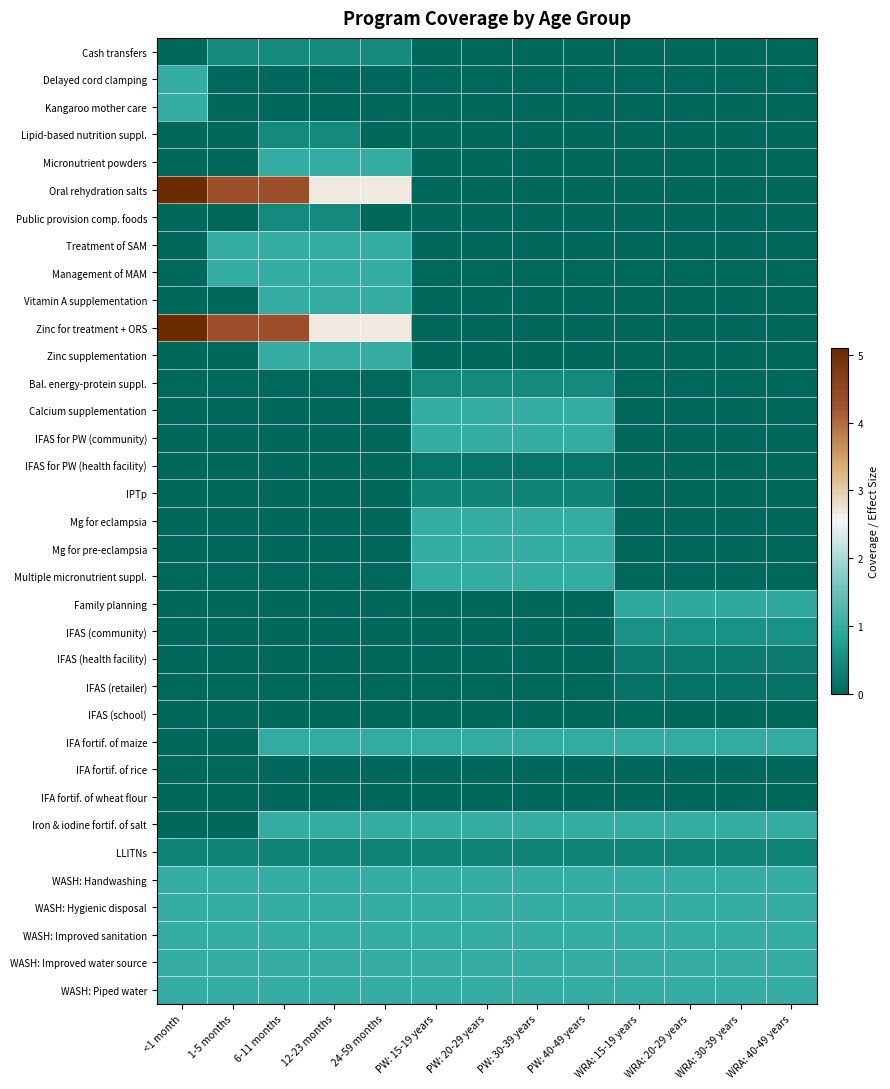

Reading right to left, what are all the values shown in this chart?

Cash transfers: WRA: 40-49 years=0.0	WRA: 30-39 years=0.0	WRA: 20-29 years=0.0	WRA: 15-19 years=0.0	PW: 40-49 years=0.0	PW: 30-39 years=0.0	PW: 20-29 years=0.0	PW: 15-19 years=0.0	24-59 months=0.5	12-23 months=0.5	6-11 months=0.5	1-5 months=0.5	<1 month=0.0
Delayed cord clamping: WRA: 40-49 years=0.0	WRA: 30-39 years=0.0	WRA: 20-29 years=0.0	WRA: 15-19 years=0.0	PW: 40-49 years=0.0	PW: 30-39 years=0.0	PW: 20-29 years=0.0	PW: 15-19 years=0.0	24-59 months=0.0	12-23 months=0.0	6-11 months=0.0	1-5 months=0.0	<1 month=1.0
Kangaroo mother care: WRA: 40-49 years=0.0	WRA: 30-39 years=0.0	WRA: 20-29 years=0.0	WRA: 15-19 years=0.0	PW: 40-49 years=0.0	PW: 30-39 years=0.0	PW: 20-29 years=0.0	PW: 15-19 years=0.0	24-59 months=0.0	12-23 months=0.0	6-11 months=0.0	1-5 months=0.0	<1 month=1.0
Lipid-based nutrition suppl.: WRA: 40-49 years=0.0	WRA: 30-39 years=0.0	WRA: 20-29 years=0.0	WRA: 15-19 years=0.0	PW: 40-49 years=0.0	PW: 30-39 years=0.0	PW: 20-29 years=0.0	PW: 15-19 years=0.0	24-59 months=0.0	12-23 months=0.5	6-11 months=0.5	1-5 months=0.0	<1 month=0.0
Micronutrient powders: WRA: 40-49 years=0.0	WRA: 30-39 years=0.0	WRA: 20-29 years=0.0	WRA: 15-19 years=0.0	PW: 40-49 years=0.0	PW: 30-39 years=0.0	PW: 20-29 years=0.0	PW: 15-19 years=0.0	24-59 months=1.0	12-23 months=1.0	6-11 months=1.0	1-5 months=0.0	<1 month=0.0
Oral rehydration salts: WRA: 40-49 years=0.0	WRA: 30-39 years=0.0	WRA: 20-29 years=0.0	WRA: 15-19 years=0.0	PW: 40-49 years=0.0	PW: 30-39 years=0.0	PW: 20-29 years=0.0	PW: 15-19 years=0.0	24-59 months=2.7	12-23 months=2.7	6-11 months=4.3	1-5 months=4.3	<1 month=5.1
Public provision comp. foods: WRA: 40-49 years=0.0	WRA: 30-39 years=0.0	WRA: 20-29 years=0.0	WRA: 15-19 years=0.0	PW: 40-49 years=0.0	PW: 30-39 years=0.0	PW: 20-29 years=0.0	PW: 15-19 years=0.0	24-59 months=0.0	12-23 months=0.5	6-11 months=0.5	1-5 months=0.0	<1 month=0.0
Treatment of SAM: WRA: 40-49 years=0.0	WRA: 30-39 years=0.0	WRA: 20-29 years=0.0	WRA: 15-19 years=0.0	PW: 40-49 years=0.0	PW: 30-39 years=0.0	PW: 20-29 years=0.0	PW: 15-19 years=0.0	24-59 months=1.0	12-23 months=1.0	6-11 months=1.0	1-5 months=1.0	<1 month=0.0
Management of MAM: WRA: 40-49 years=0.0	WRA: 30-39 years=0.0	WRA: 20-29 years=0.0	WRA: 15-19 years=0.0	PW: 40-49 years=0.0	PW: 30-39 years=0.0	PW: 20-29 years=0.0	PW: 15-19 years=0.0	24-59 months=1.0	12-23 months=1.0	6-11 months=1.0	1-5 months=1.0	<1 month=0.0
Vitamin A supplementation: WRA: 40-49 years=0.0	WRA: 30-39 years=0.0	WRA: 20-29 years=0.0	WRA: 15-19 years=0.0	PW: 40-49 years=0.0	PW: 30-39 years=0.0	PW: 20-29 years=0.0	PW: 15-19 years=0.0	24-59 months=1.0	12-23 months=1.0	6-11 months=1.0	1-5 months=0.0	<1 month=0.0
Zinc for treatment + ORS: WRA: 40-49 years=0.0	WRA: 30-39 years=0.0	WRA: 20-29 years=0.0	WRA: 15-19 years=0.0	PW: 40-49 years=0.0	PW: 30-39 years=0.0	PW: 20-29 years=0.0	PW: 15-19 years=0.0	24-59 months=2.7	12-23 months=2.7	6-11 months=4.3	1-5 months=4.3	<1 month=5.1
Zinc supplementation: WRA: 40-49 years=0.0	WRA: 30-39 years=0.0	WRA: 20-29 years=0.0	WRA: 15-19 years=0.0	PW: 40-49 years=0.0	PW: 30-39 years=0.0	PW: 20-29 years=0.0	PW: 15-19 years=0.0	24-59 months=1.0	12-23 months=1.0	6-11 months=1.0	1-5 months=0.0	<1 month=0.0
Bal. energy-protein suppl.: WRA: 40-49 years=0.0	WRA: 30-39 years=0.0	WRA: 20-29 years=0.0	WRA: 15-19 years=0.0	PW: 40-49 years=0.5	PW: 30-39 years=0.5	PW: 20-29 years=0.5	PW: 15-19 years=0.5	24-59 months=0.0	12-23 months=0.0	6-11 months=0.0	1-5 months=0.0	<1 month=0.0
Calcium supplementation: WRA: 40-49 years=0.0	WRA: 30-39 years=0.0	WRA: 20-29 years=0.0	WRA: 15-19 years=0.0	PW: 40-49 years=1.0	PW: 30-39 years=1.0	PW: 20-29 years=1.0	PW: 15-19 years=1.0	24-59 months=0.0	12-23 months=0.0	6-11 months=0.0	1-5 months=0.0	<1 month=0.0
IFAS for PW (community): WRA: 40-49 years=0.0	WRA: 30-39 years=0.0	WRA: 20-29 years=0.0	WRA: 15-19 years=0.0	PW: 40-49 years=1.0	PW: 30-39 years=1.0	PW: 20-29 years=1.0	PW: 15-19 years=1.0	24-59 months=0.0	12-23 months=0.0	6-11 months=0.0	1-5 months=0.0	<1 month=0.0
IFAS for PW (health facility): WRA: 40-49 years=0.0	WRA: 30-39 years=0.0	WRA: 20-29 years=0.0	WRA: 15-19 years=0.0	PW: 40-49 years=0.2	PW: 30-39 years=0.2	PW: 20-29 years=0.2	PW: 15-19 years=0.2	24-59 months=0.0	12-23 months=0.0	6-11 months=0.0	1-5 months=0.0	<1 month=0.0
IPTp: WRA: 40-49 years=0.0	WRA: 30-39 years=0.0	WRA: 20-29 years=0.0	WRA: 15-19 years=0.0	PW: 40-49 years=0.4	PW: 30-39 years=0.4	PW: 20-29 years=0.4	PW: 15-19 years=0.4	24-59 months=0.0	12-23 months=0.0	6-11 months=0.0	1-5 months=0.0	<1 month=0.0
Mg for eclampsia: WRA: 40-49 years=0.0	WRA: 30-39 years=0.0	WRA: 20-29 years=0.0	WRA: 15-19 years=0.0	PW: 40-49 years=1.0	PW: 30-39 years=1.0	PW: 20-29 years=1.0	PW: 15-19 years=1.0	24-59 months=0.0	12-23 months=0.0	6-11 months=0.0	1-5 months=0.0	<1 month=0.0
Mg for pre-eclampsia: WRA: 40-49 years=0.0	WRA: 30-39 years=0.0	WRA: 20-29 years=0.0	WRA: 15-19 years=0.0	PW: 40-49 years=1.0	PW: 30-39 years=1.0	PW: 20-29 years=1.0	PW: 15-19 years=1.0	24-59 months=0.0	12-23 months=0.0	6-11 months=0.0	1-5 months=0.0	<1 month=0.0
Multiple micronutrient suppl.: WRA: 40-49 years=0.0	WRA: 30-39 years=0.0	WRA: 20-29 years=0.0	WRA: 15-19 years=0.0	PW: 40-49 years=1.0	PW: 30-39 years=1.0	PW: 20-29 years=1.0	PW: 15-19 years=1.0	24-59 months=0.0	12-23 months=0.0	6-11 months=0.0	1-5 months=0.0	<1 month=0.0
Family planning: WRA: 40-49 years=0.9	WRA: 30-39 years=0.9	WRA: 20-29 years=0.9	WRA: 15-19 years=0.9	PW: 40-49 years=0.0	PW: 30-39 years=0.0	PW: 20-29 years=0.0	PW: 15-19 years=0.0	24-59 months=0.0	12-23 months=0.0	6-11 months=0.0	1-5 months=0.0	<1 month=0.0
IFAS (community): WRA: 40-49 years=0.6	WRA: 30-39 years=0.6	WRA: 20-29 years=0.6	WRA: 15-19 years=0.6	PW: 40-49 years=0.0	PW: 30-39 years=0.0	PW: 20-29 years=0.0	PW: 15-19 years=0.0	24-59 months=0.0	12-23 months=0.0	6-11 months=0.0	1-5 months=0.0	<1 month=0.0
IFAS (health facility): WRA: 40-49 years=0.3	WRA: 30-39 years=0.3	WRA: 20-29 years=0.3	WRA: 15-19 years=0.2	PW: 40-49 years=0.0	PW: 30-39 years=0.0	PW: 20-29 years=0.0	PW: 15-19 years=0.0	24-59 months=0.0	12-23 months=0.0	6-11 months=0.0	1-5 months=0.0	<1 month=0.0
IFAS (retailer): WRA: 40-49 years=0.2	WRA: 30-39 years=0.2	WRA: 20-29 years=0.2	WRA: 15-19 years=0.2	PW: 40-49 years=0.0	PW: 30-39 years=0.0	PW: 20-29 years=0.0	PW: 15-19 years=0.0	24-59 months=0.0	12-23 months=0.0	6-11 months=0.0	1-5 months=0.0	<1 month=0.0
IFAS (school): WRA: 40-49 years=0.0	WRA: 30-39 years=0.0	WRA: 20-29 years=0.0	WRA: 15-19 years=0.0	PW: 40-49 years=0.0	PW: 30-39 years=0.0	PW: 20-29 years=0.0	PW: 15-19 years=0.0	24-59 months=0.0	12-23 months=0.0	6-11 months=0.0	1-5 months=0.0	<1 month=0.0
IFA fortif. of maize: WRA: 40-49 years=1.0	WRA: 30-39 years=1.0	WRA: 20-29 years=1.0	WRA: 15-19 years=1.0	PW: 40-49 years=1.0	PW: 30-39 years=1.0	PW: 20-29 years=1.0	PW: 15-19 years=1.0	24-59 months=1.0	12-23 months=1.0	6-11 months=1.0	1-5 months=0.0	<1 month=0.0
IFA fortif. of rice: WRA: 40-49 years=0.0	WRA: 30-39 years=0.0	WRA: 20-29 years=0.0	WRA: 15-19 years=0.0	PW: 40-49 years=0.0	PW: 30-39 years=0.0	PW: 20-29 years=0.0	PW: 15-19 years=0.0	24-59 months=0.0	12-23 months=0.0	6-11 months=0.0	1-5 months=0.0	<1 month=0.0
IFA fortif. of wheat flour: WRA: 40-49 years=0.0	WRA: 30-39 years=0.0	WRA: 20-29 years=0.0	WRA: 15-19 years=0.0	PW: 40-49 years=0.0	PW: 30-39 years=0.0	PW: 20-29 years=0.0	PW: 15-19 years=0.0	24-59 months=0.0	12-23 months=0.0	6-11 months=0.0	1-5 months=0.0	<1 month=0.0
Iron & iodine fortif. of salt: WRA: 40-49 years=1.0	WRA: 30-39 years=1.0	WRA: 20-29 years=1.0	WRA: 15-19 years=1.0	PW: 40-49 years=1.0	PW: 30-39 years=1.0	PW: 20-29 years=1.0	PW: 15-19 years=1.0	24-59 months=1.0	12-23 months=1.0	6-11 months=1.0	1-5 months=0.0	<1 month=0.0
LLITNs: WRA: 40-49 years=0.4	WRA: 30-39 years=0.4	WRA: 20-29 years=0.4	WRA: 15-19 years=0.4	PW: 40-49 years=0.4	PW: 30-39 years=0.4	PW: 20-29 years=0.4	PW: 15-19 years=0.4	24-59 months=0.4	12-23 months=0.4	6-11 months=0.4	1-5 months=0.4	<1 month=0.4
WASH: Handwashing: WRA: 40-49 years=1.0	WRA: 30-39 years=1.0	WRA: 20-29 years=1.0	WRA: 15-19 years=1.0	PW: 40-49 years=1.0	PW: 30-39 years=1.0	PW: 20-29 years=1.0	PW: 15-19 years=1.0	24-59 months=1.0	12-23 months=1.0	6-11 months=1.0	1-5 months=1.0	<1 month=1.0
WASH: Hygienic disposal: WRA: 40-49 years=1.0	WRA: 30-39 years=1.0	WRA: 20-29 years=1.0	WRA: 15-19 years=1.0	PW: 40-49 years=1.0	PW: 30-39 years=1.0	PW: 20-29 years=1.0	PW: 15-19 years=1.0	24-59 months=1.0	12-23 months=1.0	6-11 months=1.0	1-5 months=1.0	<1 month=1.0
WASH: Improved sanitation: WRA: 40-49 years=1.0	WRA: 30-39 years=1.0	WRA: 20-29 years=1.0	WRA: 15-19 years=1.0	PW: 40-49 years=1.0	PW: 30-39 years=1.0	PW: 20-29 years=1.0	PW: 15-19 years=1.0	24-59 months=1.0	12-23 months=1.0	6-11 months=1.0	1-5 months=1.0	<1 month=1.0
WASH: Improved water source: WRA: 40-49 years=1.0	WRA: 30-39 years=1.0	WRA: 20-29 years=1.0	WRA: 15-19 years=1.0	PW: 40-49 years=1.0	PW: 30-39 years=1.0	PW: 20-29 years=1.0	PW: 15-19 years=1.0	24-59 months=1.0	12-23 months=1.0	6-11 months=1.0	1-5 months=1.0	<1 month=1.0
WASH: Piped water: WRA: 40-49 years=1.0	WRA: 30-39 years=1.0	WRA: 20-29 years=1.0	WRA: 15-19 years=1.0	PW: 40-49 years=1.0	PW: 30-39 years=1.0	PW: 20-29 years=1.0	PW: 15-19 years=1.0	24-59 months=1.0	12-23 months=1.0	6-11 months=1.0	1-5 months=1.0	<1 month=1.0